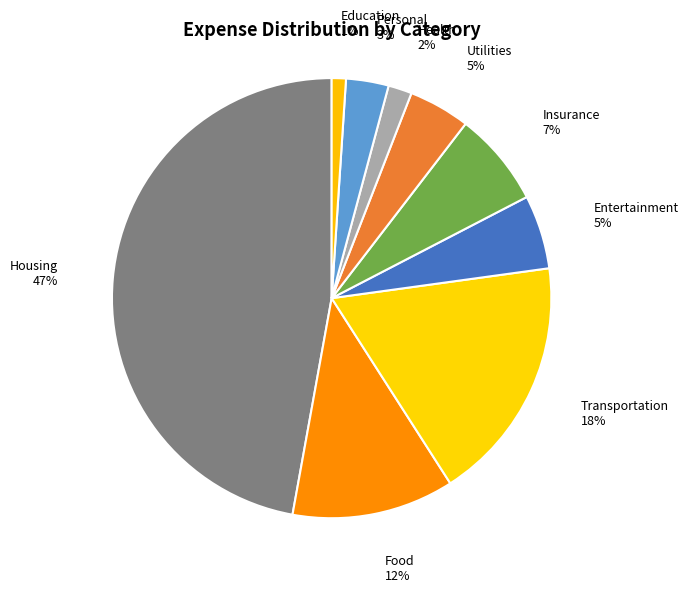

What is the ratio of the value at Personal to the value at Housing?

0.1